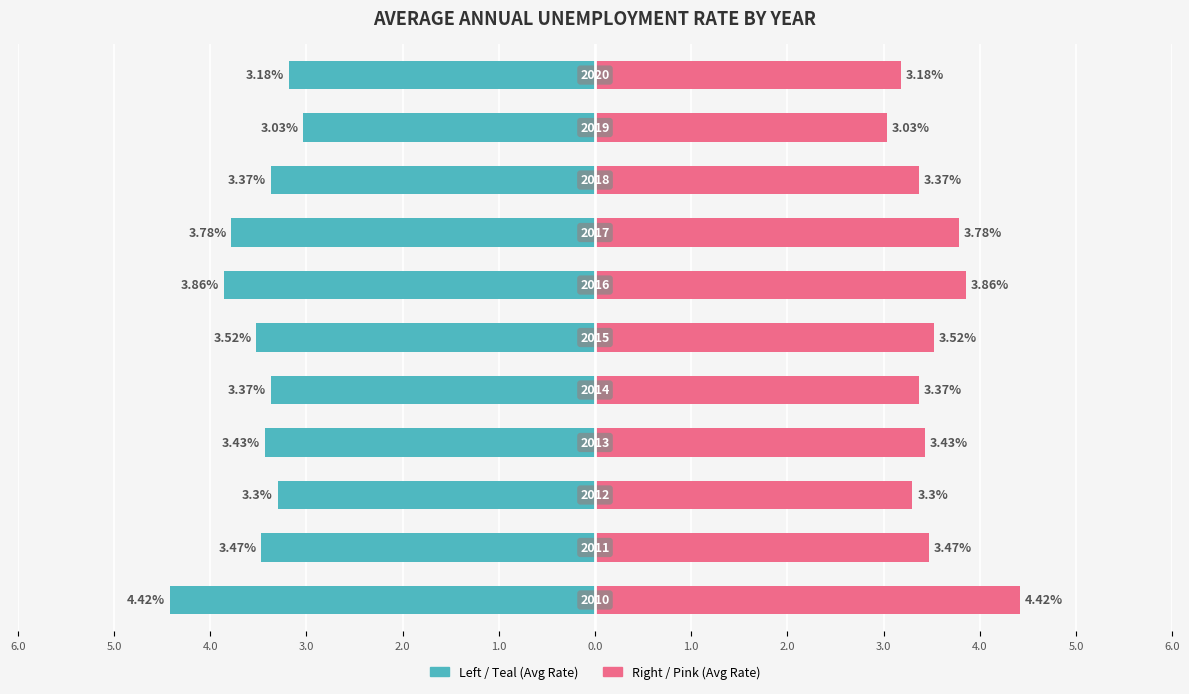

Which has a higher value, 2017 or 2013?

2017